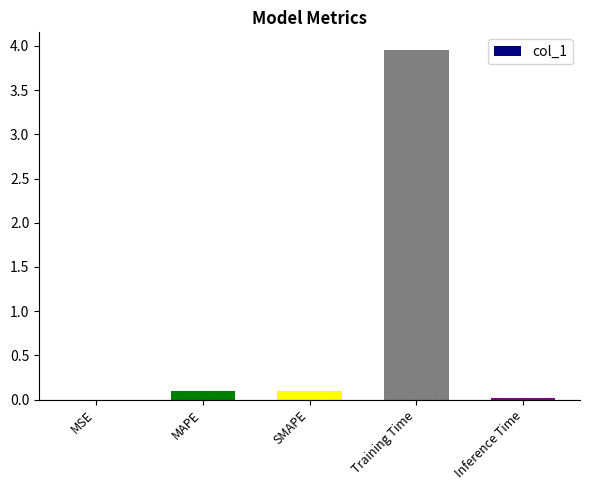

What is the sum of all values?

4.2